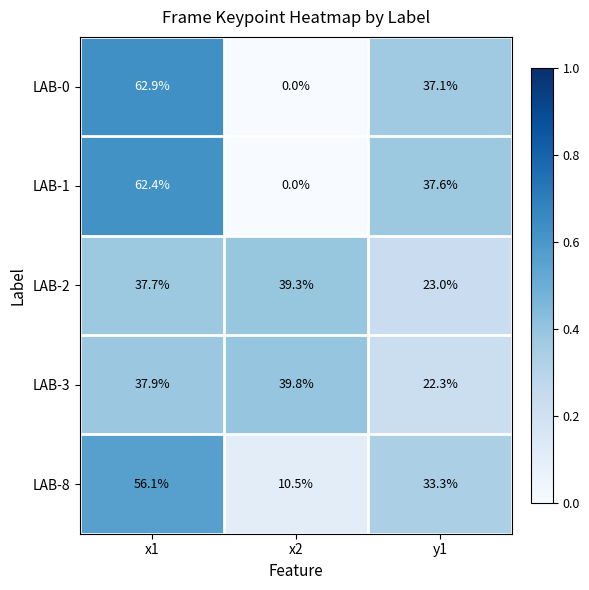

The value of LAB-3 at x1 is 37.9. True or false?

True